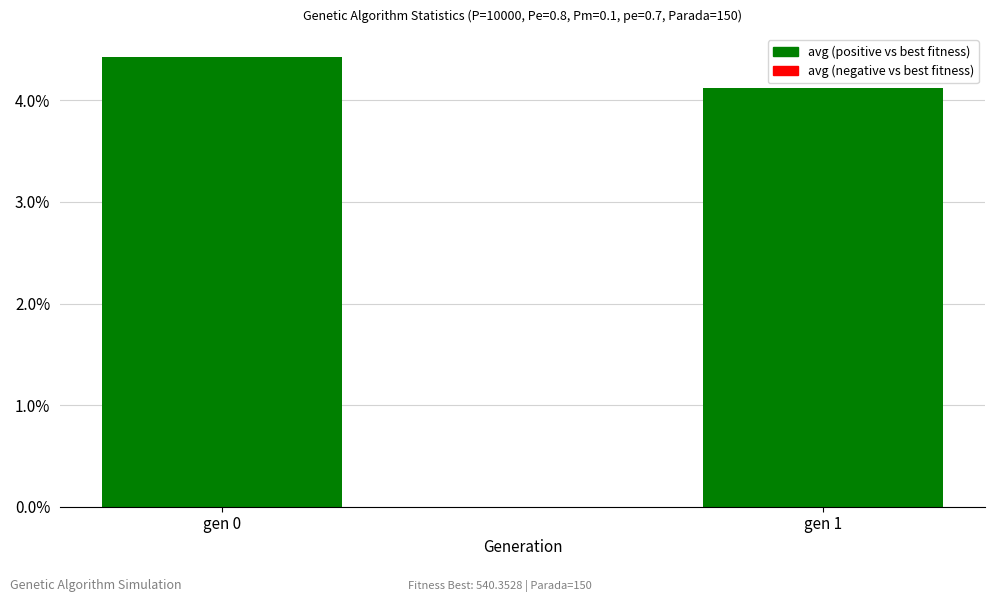

Which has a higher value, gen 0 or gen 1?

gen 0